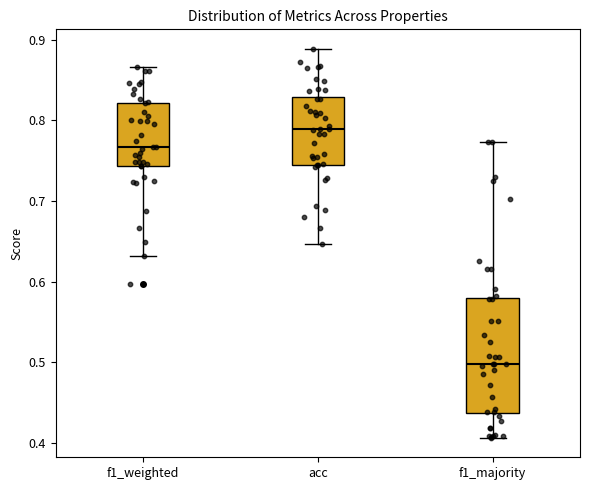

Reading left to right, transcribe this box plot: for each box, give where its median line is, the range the box spans, and where its two whiskers end, as read against the y-axis. The values are not printed on the chart, so give them approximately, as read against the axis.

f1_weighted: median 0.77, box 0.74 to 0.82, whiskers 0.63 to 0.87
acc: median 0.79, box 0.75 to 0.83, whiskers 0.65 to 0.89
f1_majority: median 0.50, box 0.44 to 0.58, whiskers 0.41 to 0.77